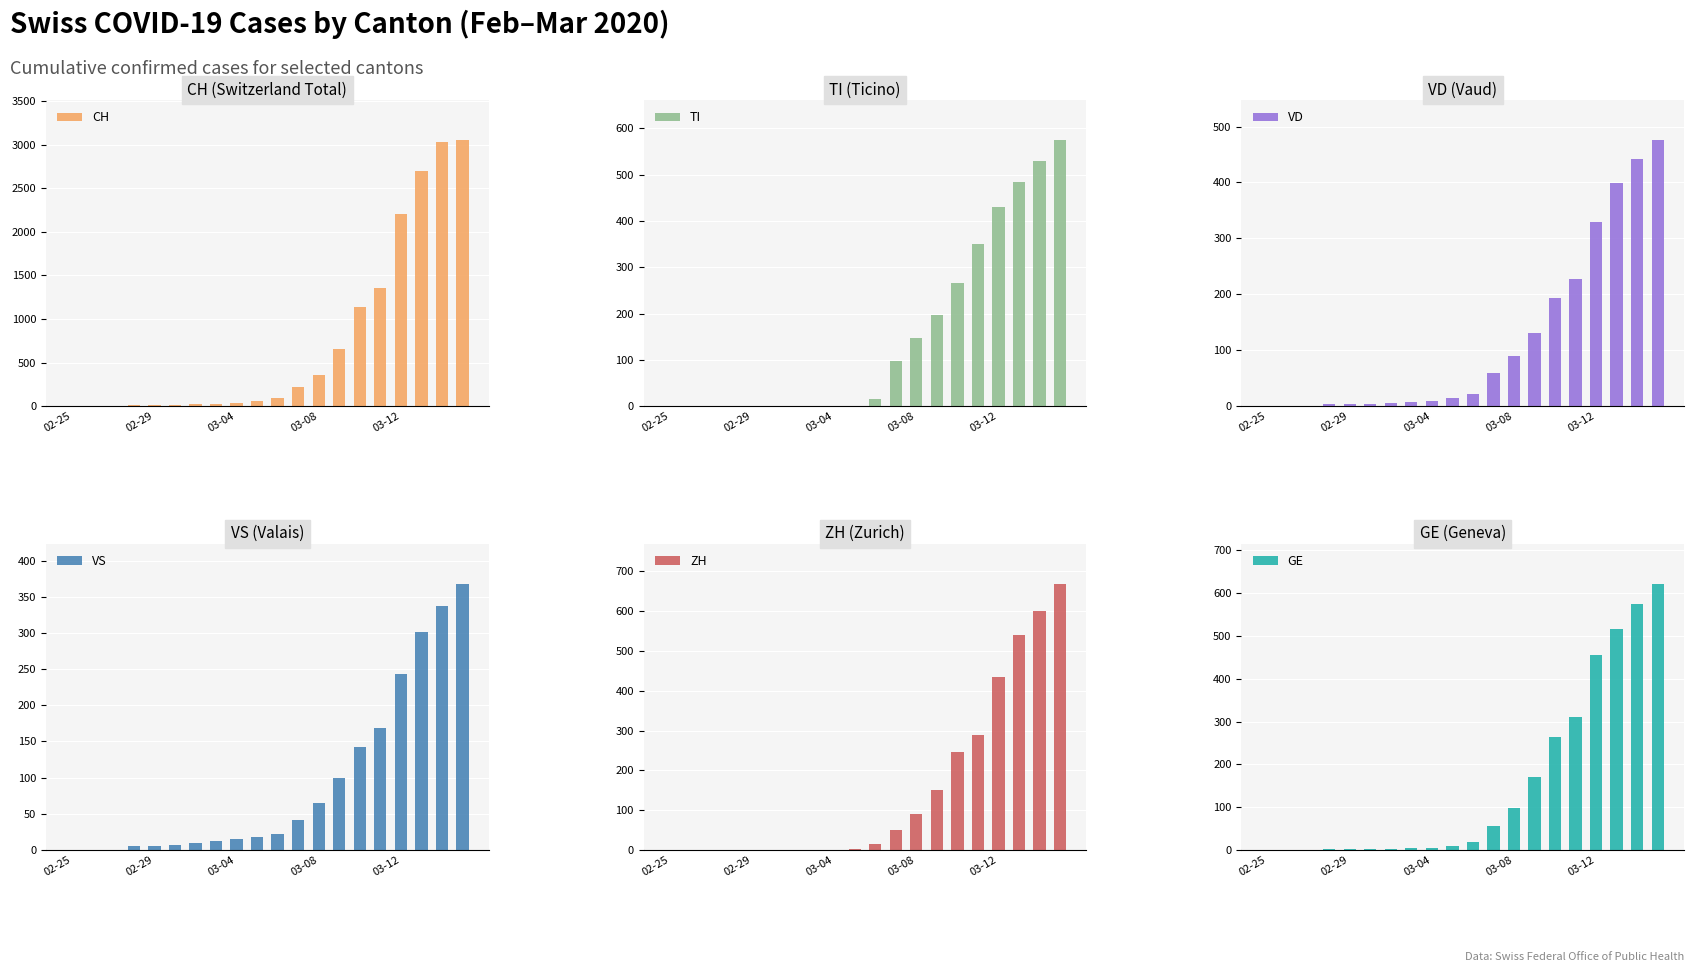

Reading left to right, transcribe all the data shown in this chart.

CH: 0	1	2	13	15	16	22	27	36	56	98	214	359	652	1139	1359	2200	2700	3028	3054
TI: 0	0	0	0	0	0	0	0	0	0	15	98	148	197	265	350	430	484	529	575
VD: 0	0	0	4	4	4	6	8	10	14	22	60	90	130	193	228	329	399	442	476
VS: 0	0	0	6	6	7	10	12	15	18	22	42	65	100	142	168	244	302	337	368
ZH: 0	0	0	0	0	0	0	0	0	3	15	51	90	150	247	290	435	540	601	669
GE: 0	1	1	2	3	3	3	4	5	9	19	57	97	171	264	311	455	517	575	622